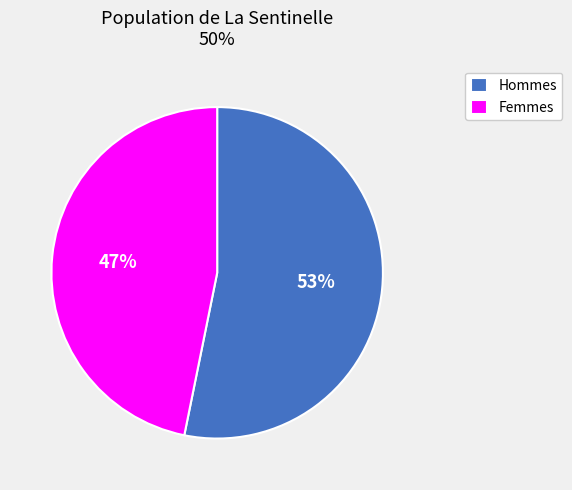

Which category has the biggest portion of the pie?

Hommes